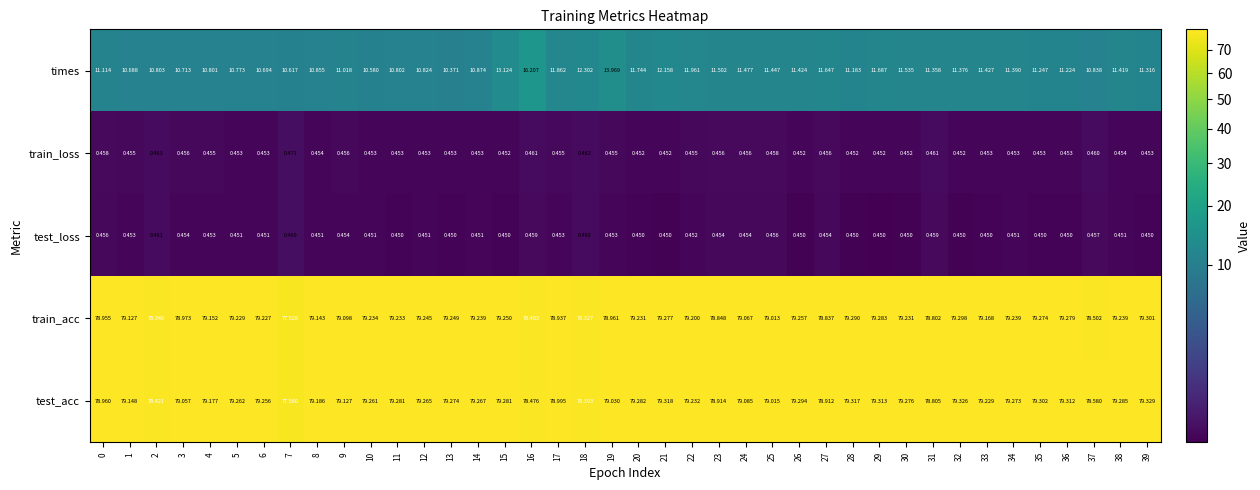

Count the number of data series in this chart.

5